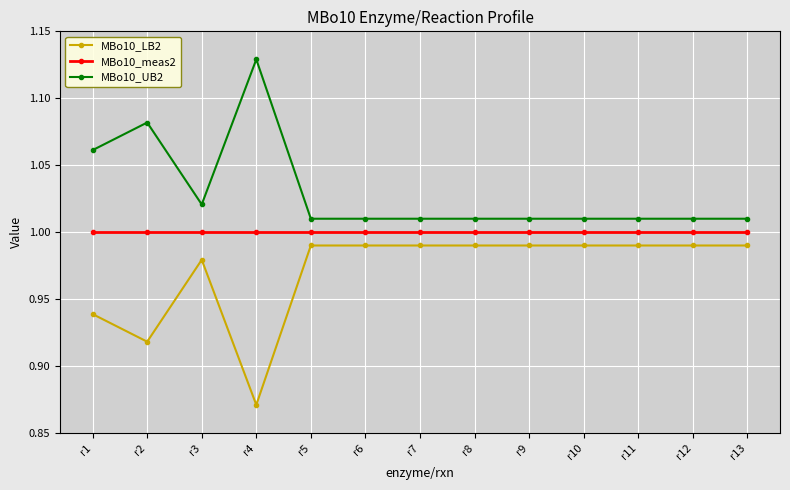

Which category has the highest value across all series?

r4